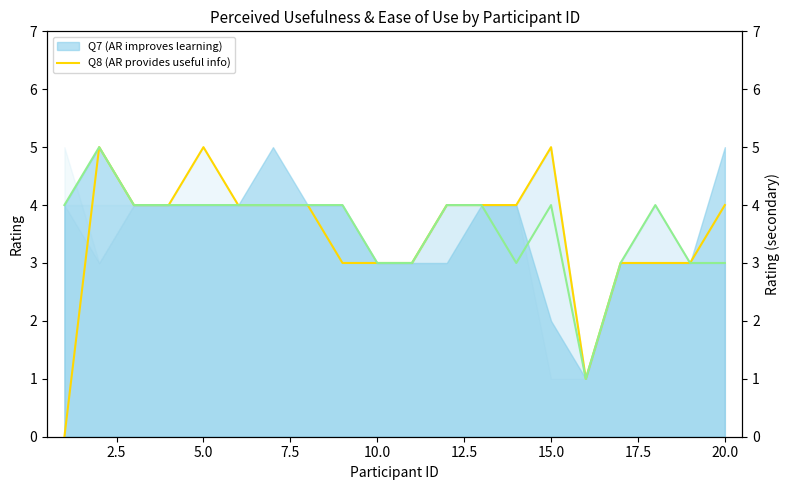

Is the value of Q8 (AR provides useful info) at 13 greater than the value of Q9 (AR improves overall) at 12?

No